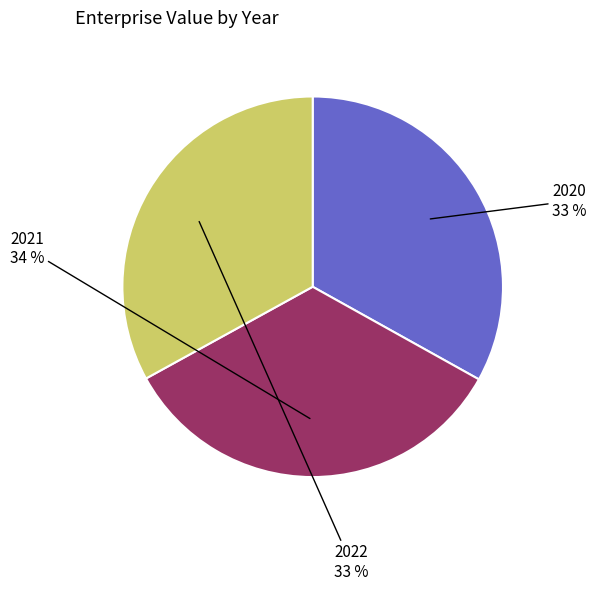

Is there a majority slice in this chart?

No